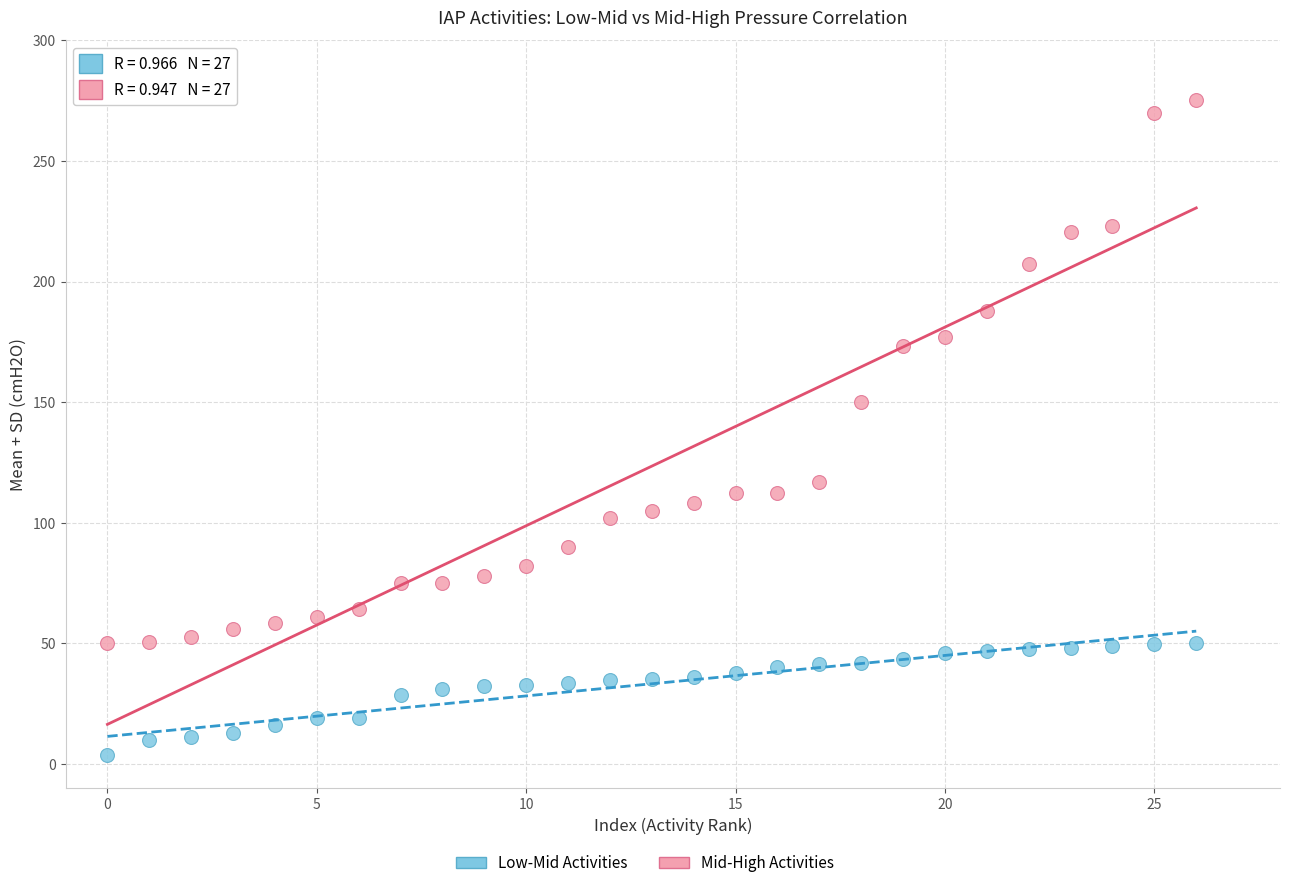

Across all data points, what is the range of Y values (max minus min)?

271.7